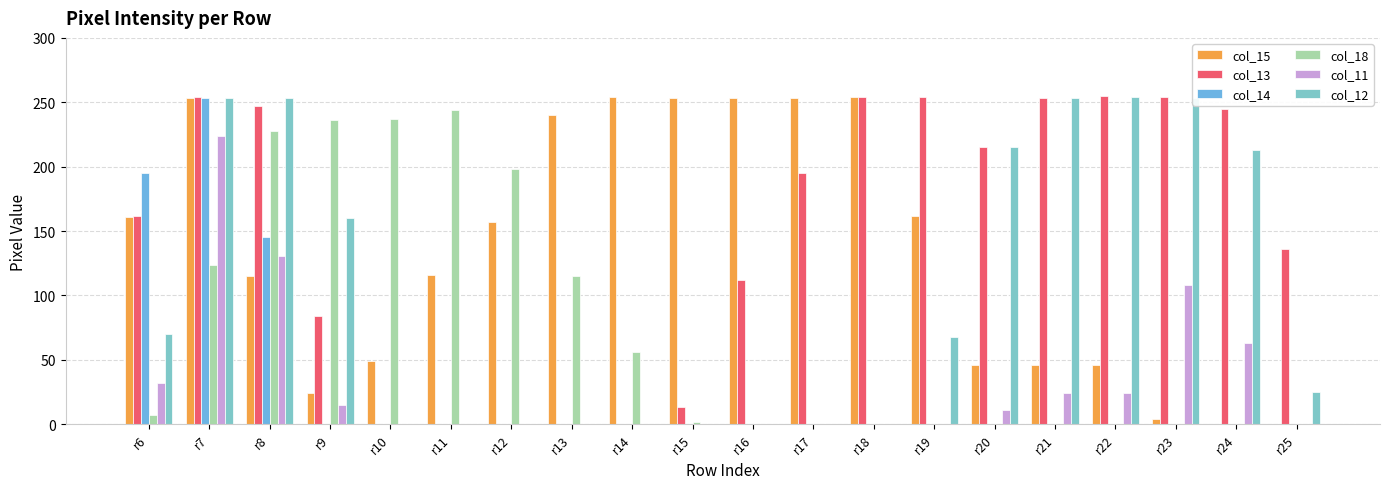

Is it true that col_14 equals -125 at r14?

False